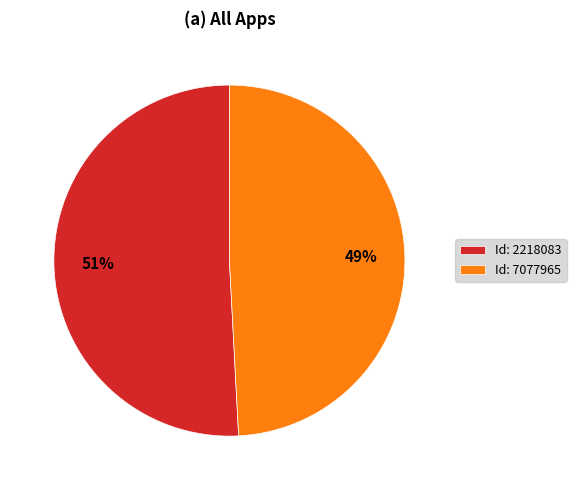

What percentage is the Id: 7077965 slice, to the nearest percent?

49%